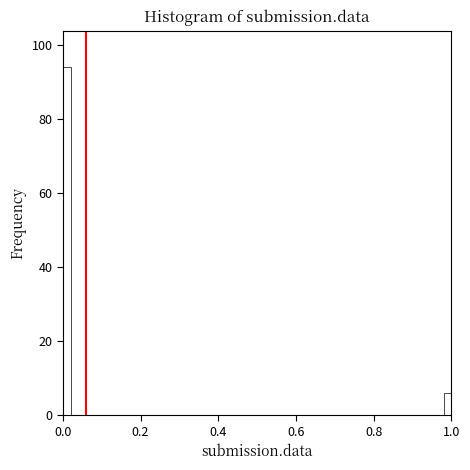

Around what value on the x-axis is the tallest bar? Give the approximate position of its centre, as read against the axis.

0.02